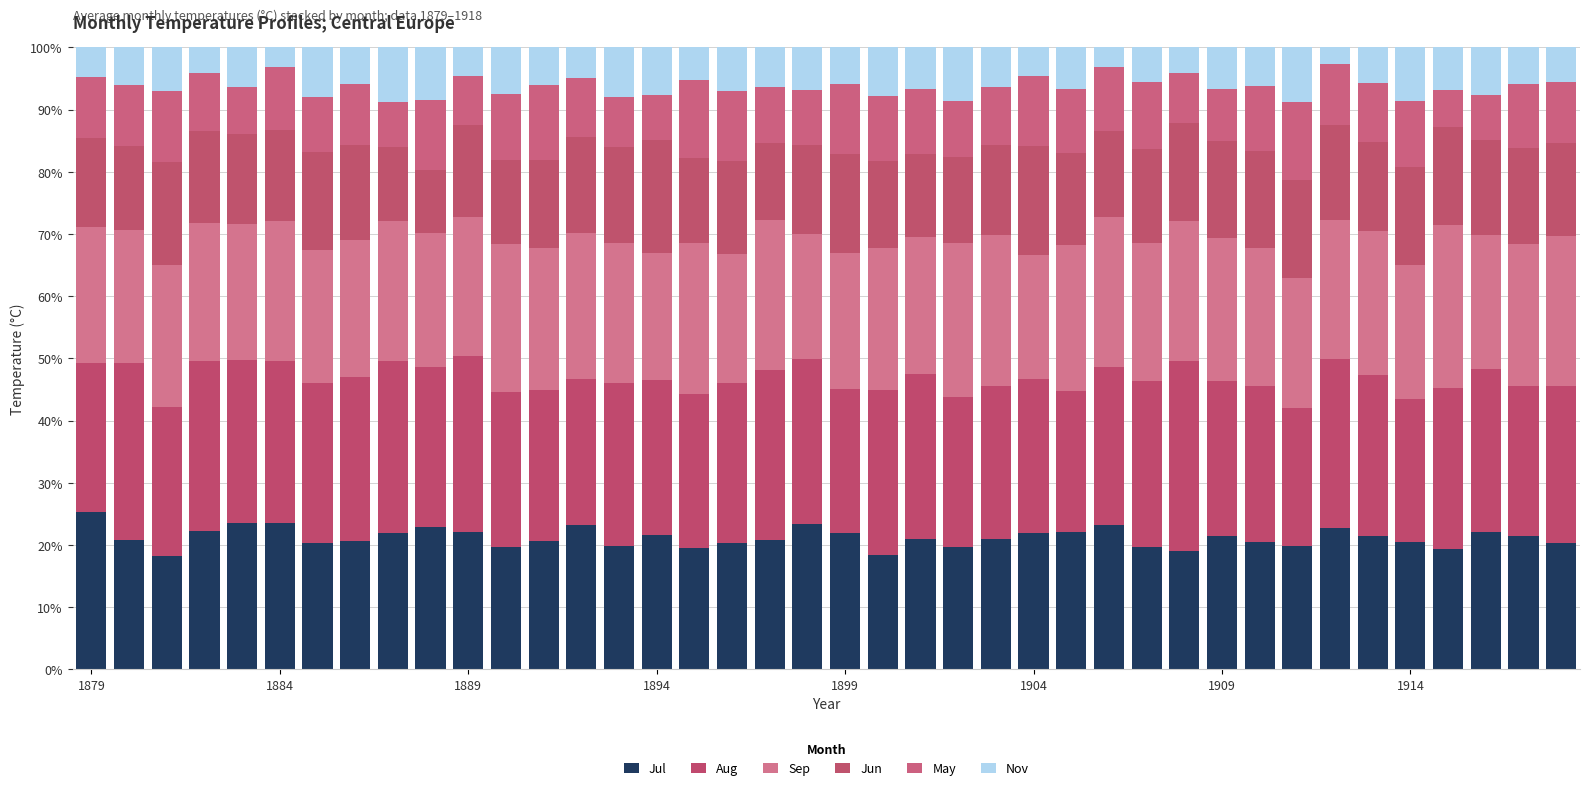

What are all the series names shown in the legend?

Jul, Aug, Sep, Jun, May, Nov